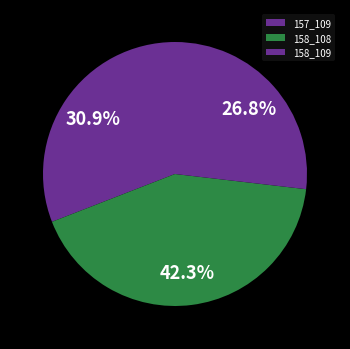

Is there a majority slice in this chart?

No